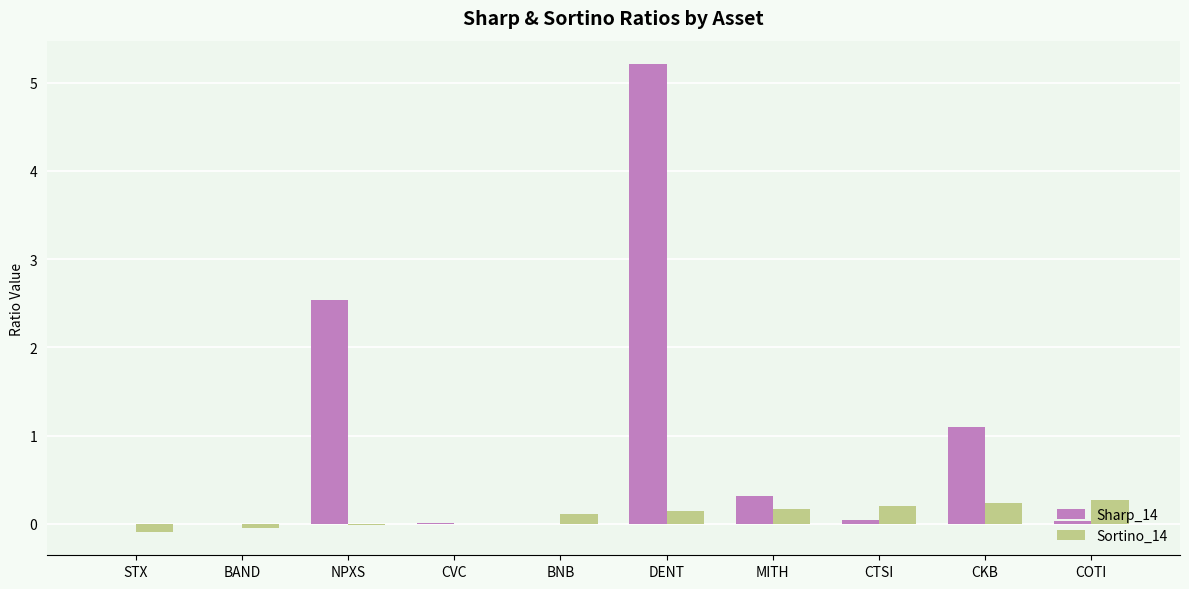

What is the sum of all Sortino_14 values?

1.0